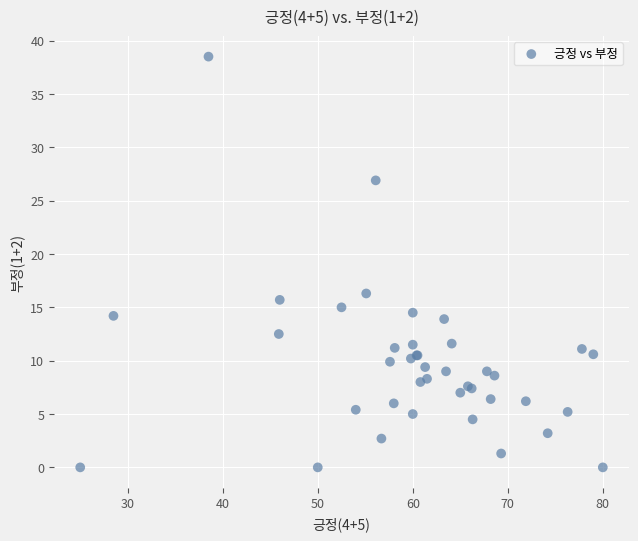

What Y value in the scatter plot is closest to 19?

16.3